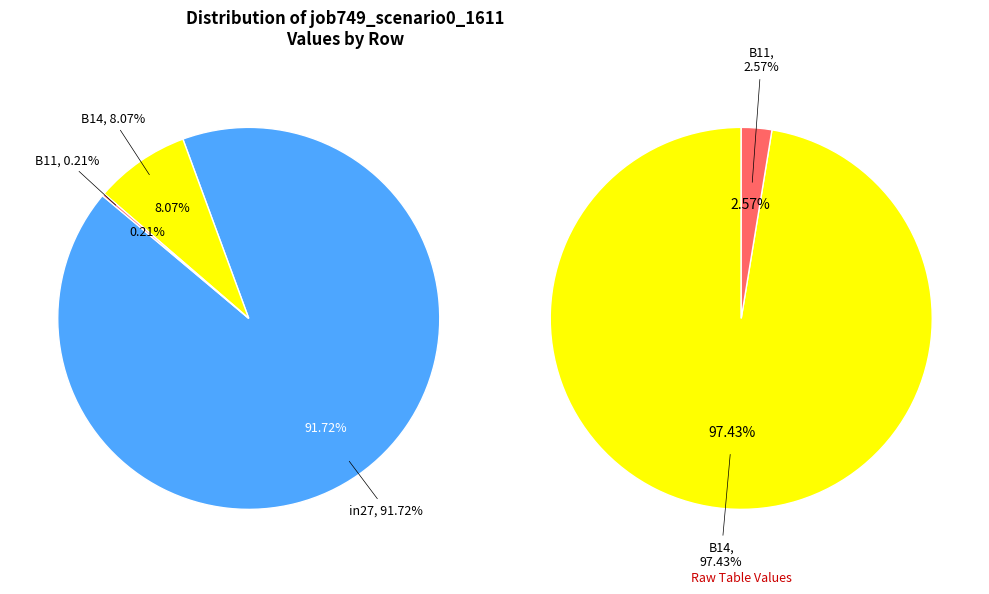

To the nearest percent, what is the average slice percentage?

33%